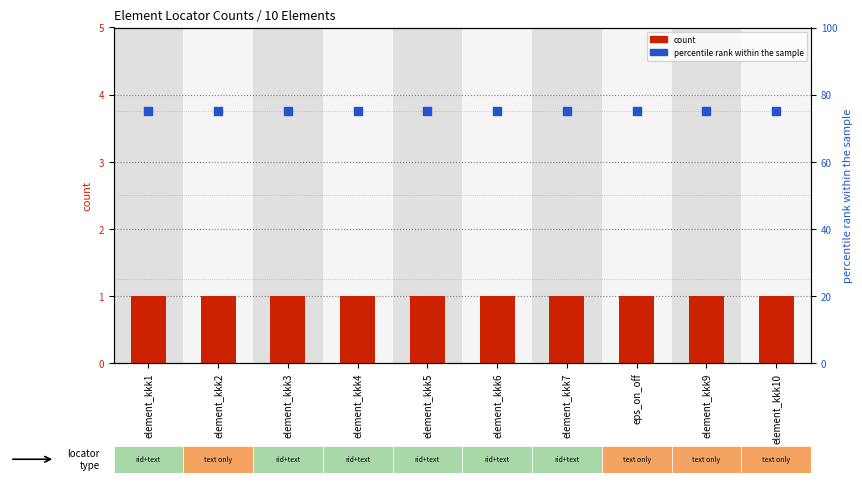

What are all the series names shown in the legend?

count, percentile rank within the sample